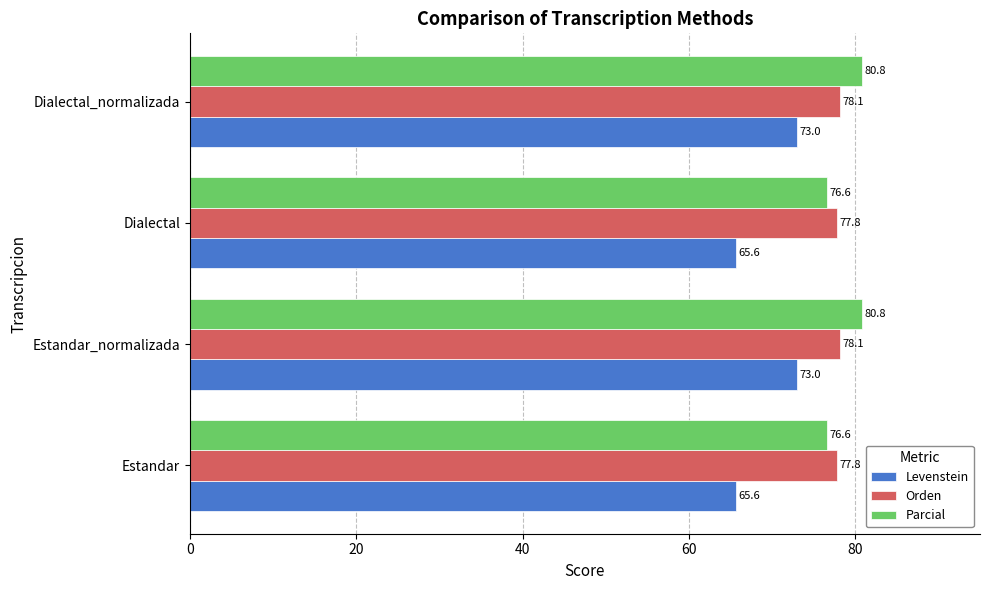

List the series in order of their peak value, highest first.

Parcial, Orden, Levenstein